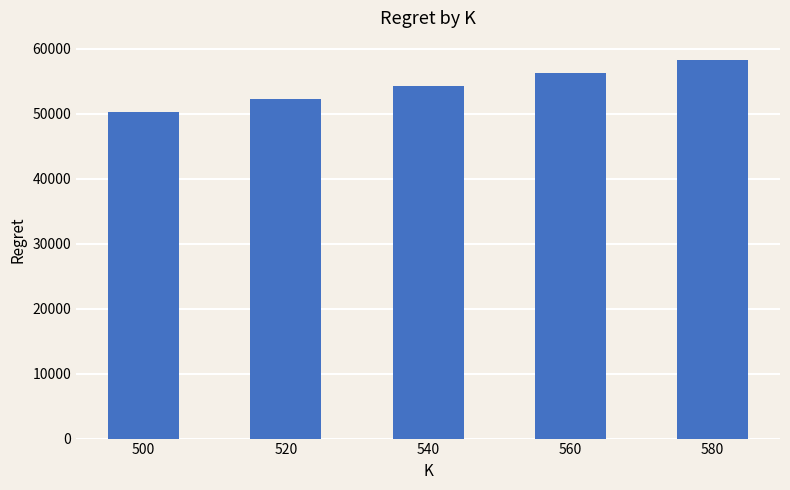

List the labels in order of value, smallest first.

500, 520, 540, 560, 580